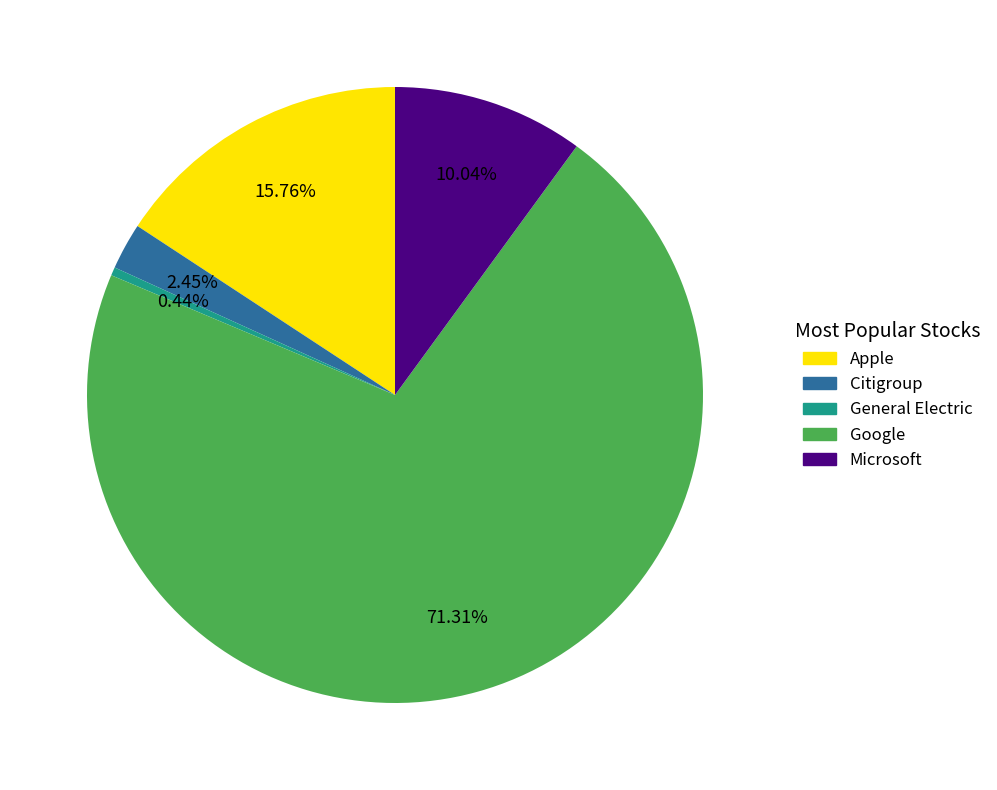

How many segments does this pie chart have?

5